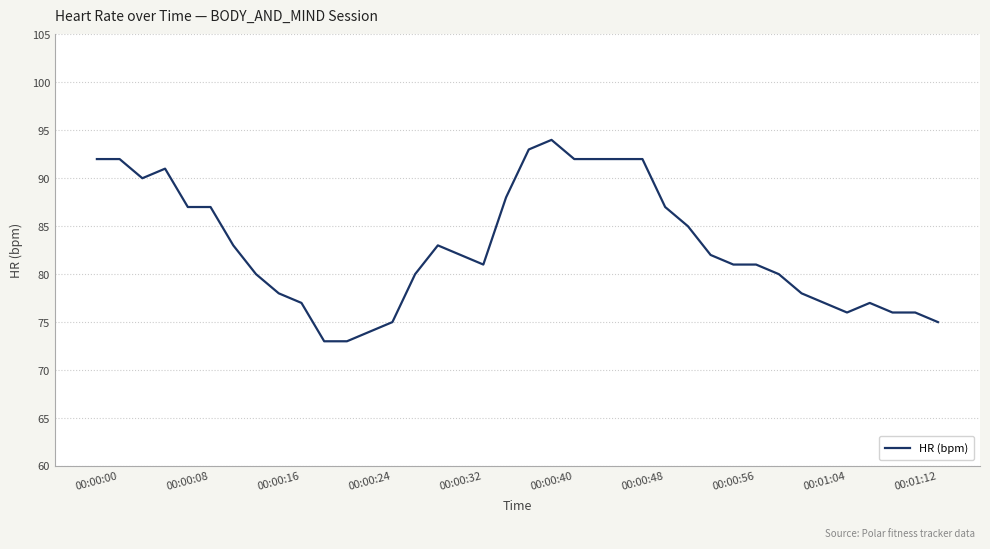

What is the difference between the second highest and minimum values?

20